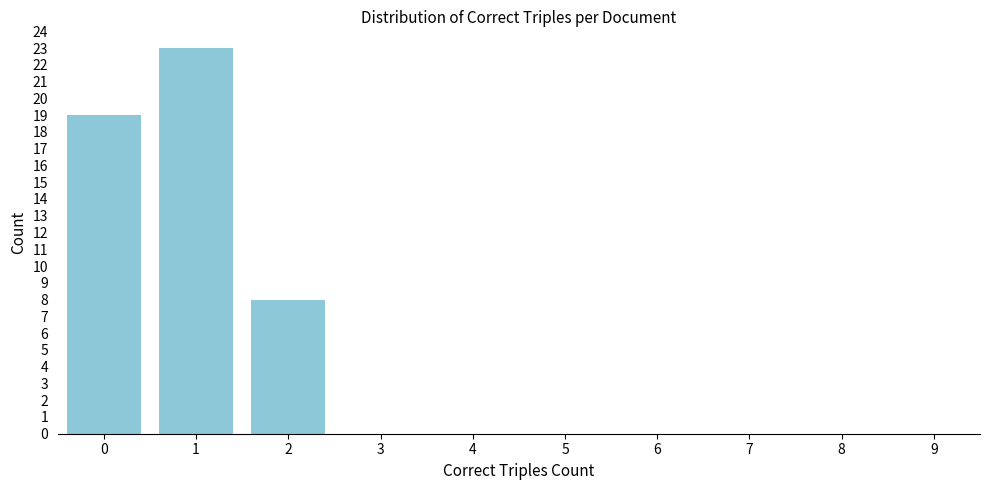

Reading right to left, list all the values displayed in this chart.

9=0	8=0	7=0	6=0	5=0	4=0	3=0	2=8	1=23	0=19